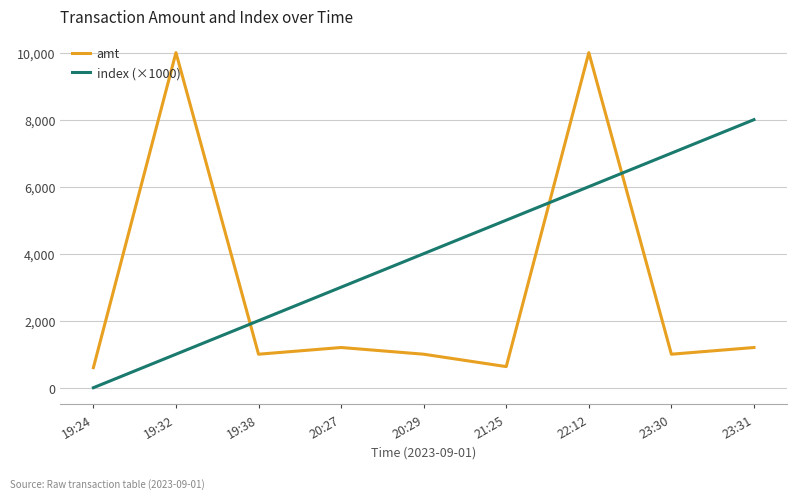

At which category is the sum across all series the highest?

22:12